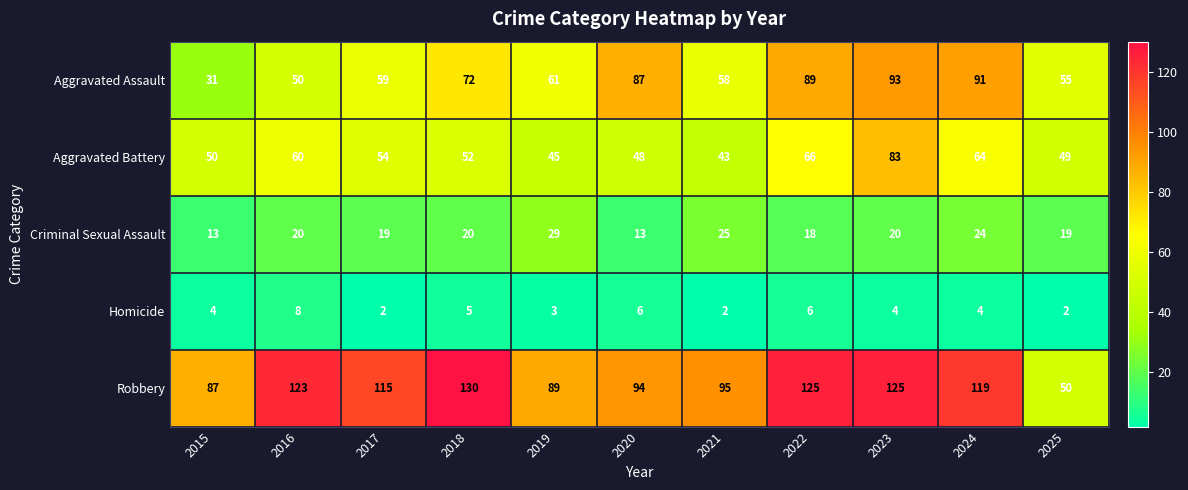

Rank the series by their maximum value, from highest to lowest.

Robbery, Aggravated Assault, Aggravated Battery, Criminal Sexual Assault, Homicide